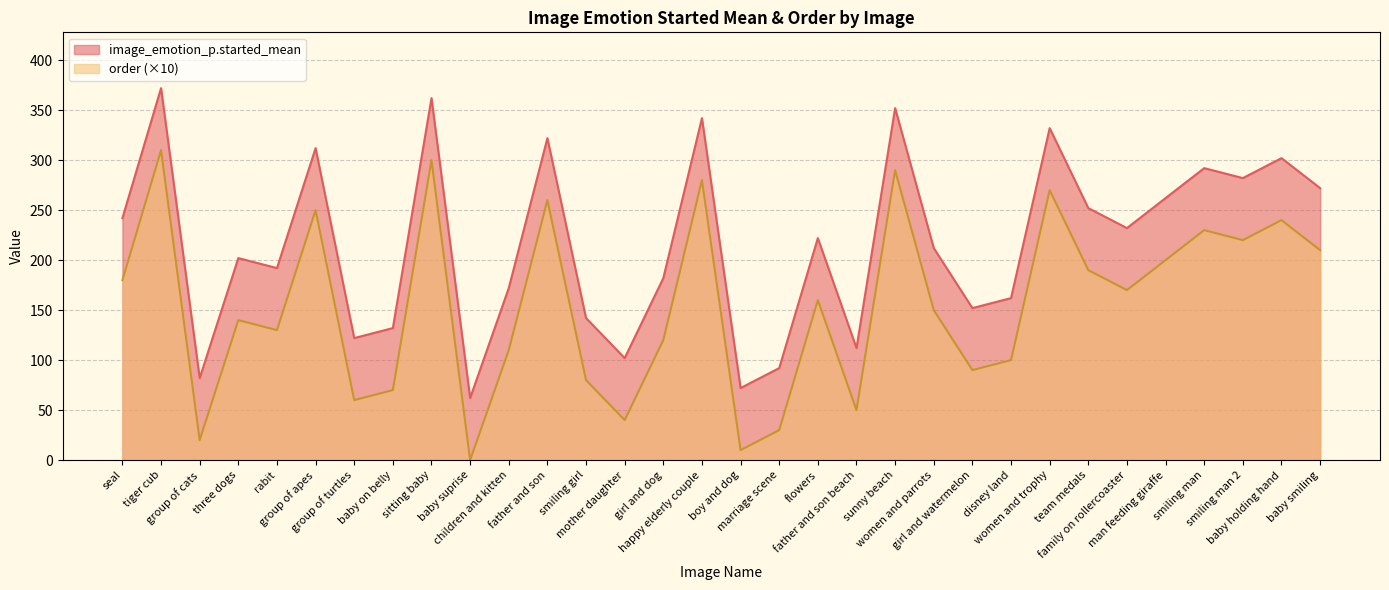

True or false: order and image_emotion_p.started_mean cross at least once.

False